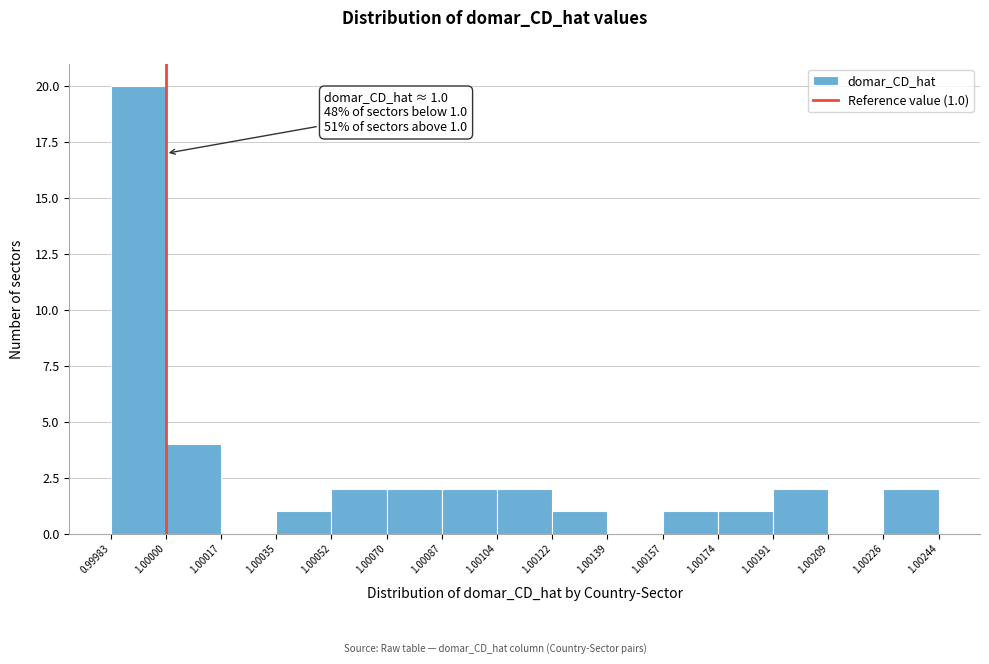

Which range on the x-axis has the tallest bar?

0.99983 to 1.00000